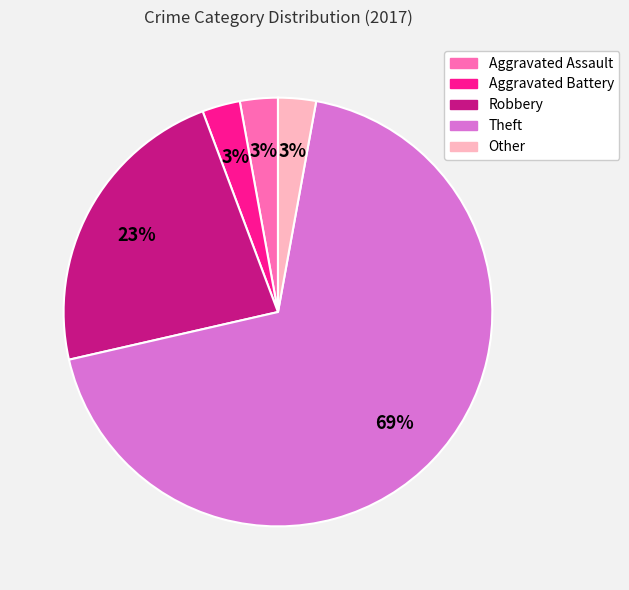

Which has a higher value, Aggravated Battery or Robbery?

Robbery